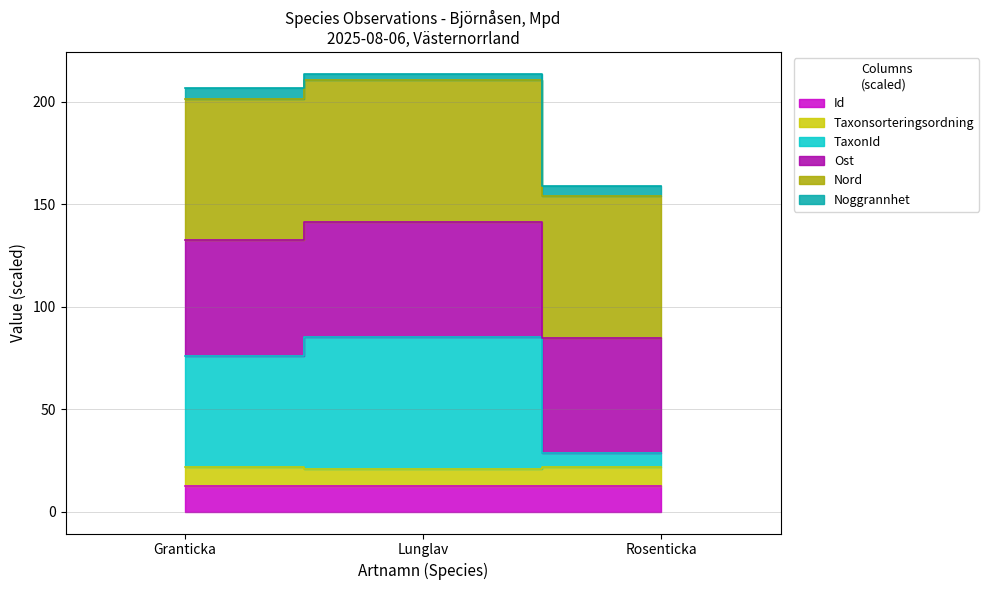

What position from the right is Granticka?

3